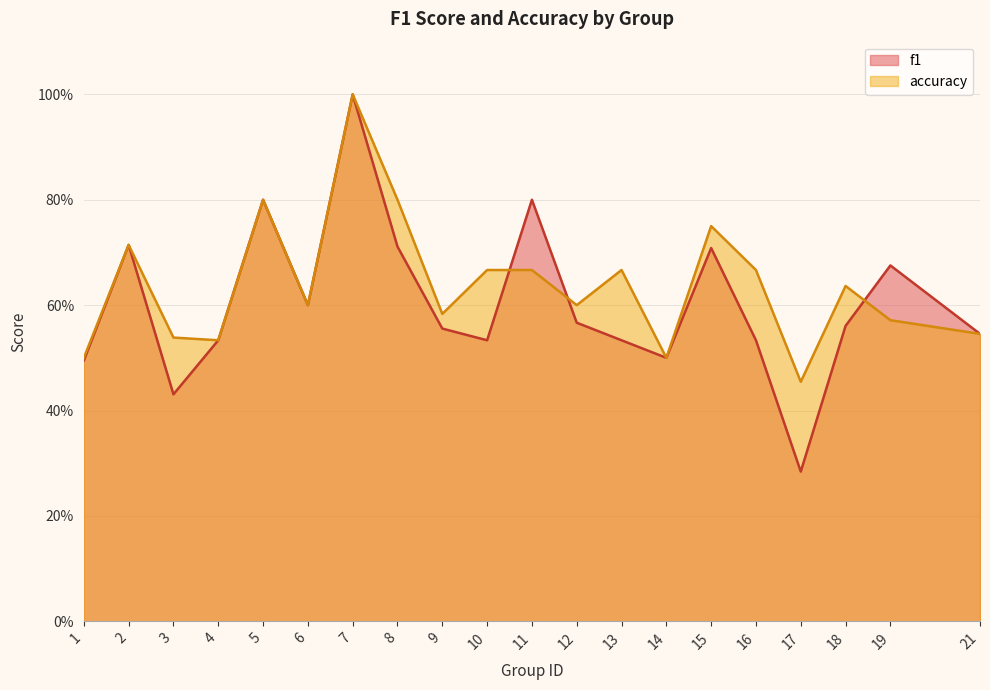

The value of f1 at 16 is 0.9. True or false?

False